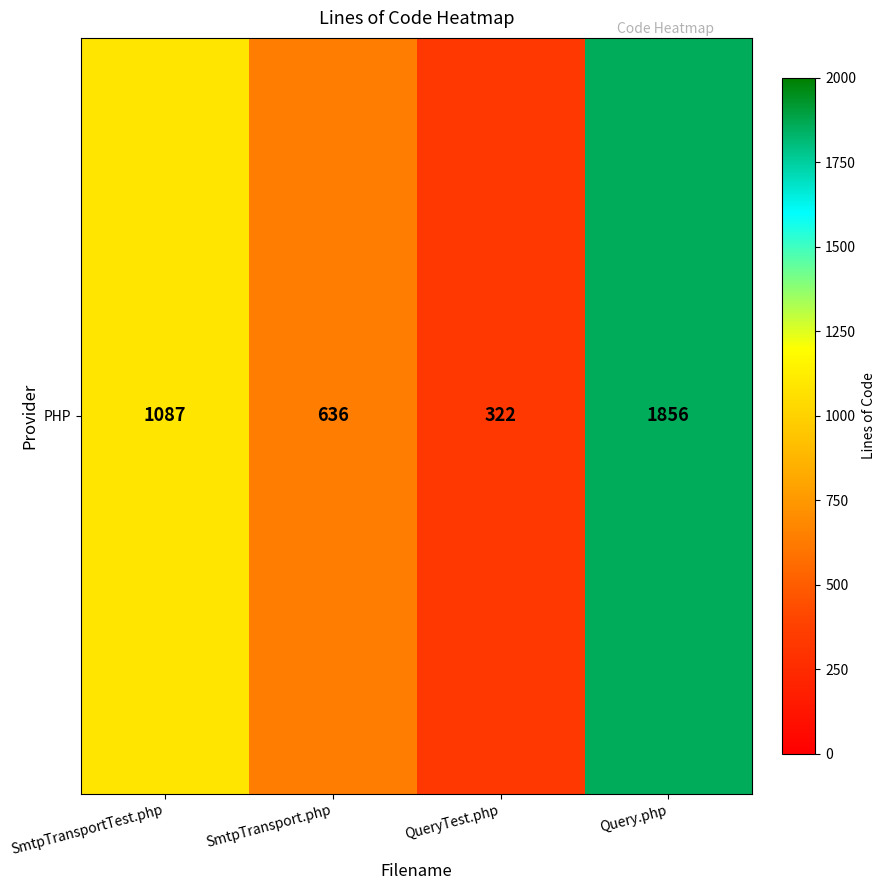

What is the average value?

975